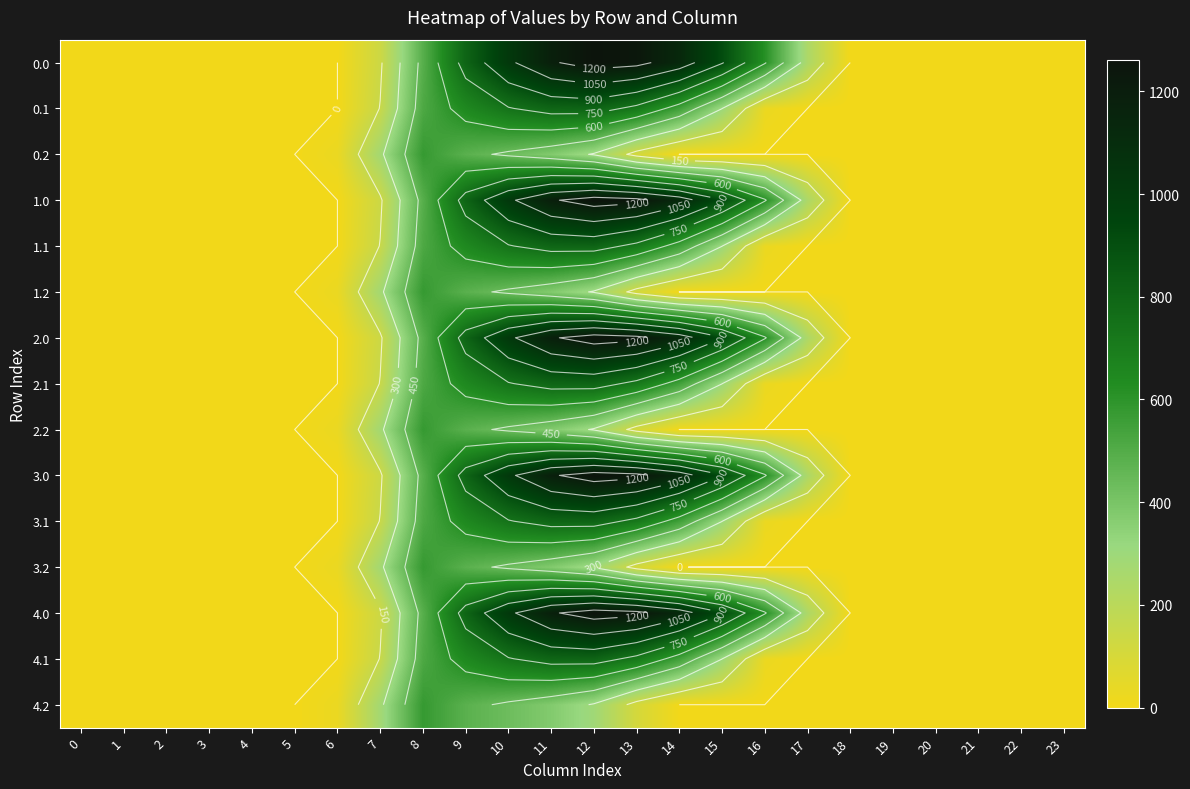

At which category is the sum across all series the highest?

11